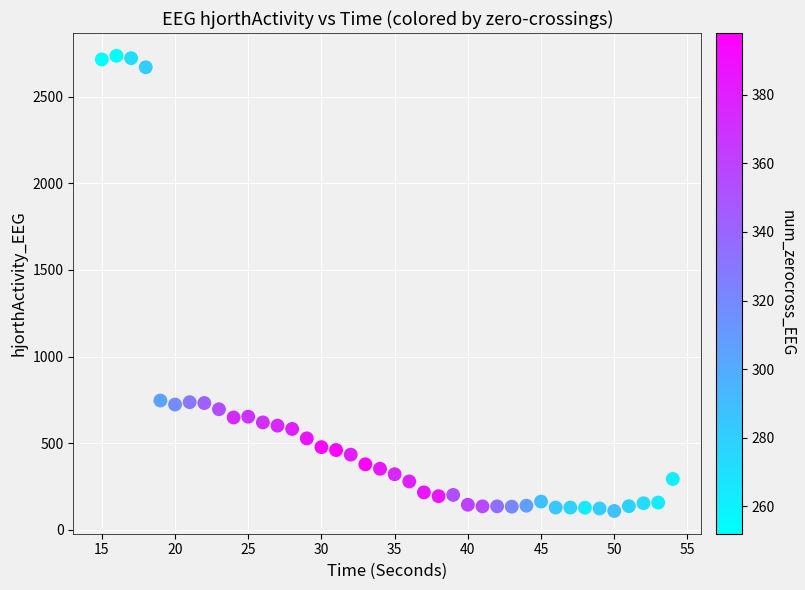

What is the range of X values (max minus min)?

39.0